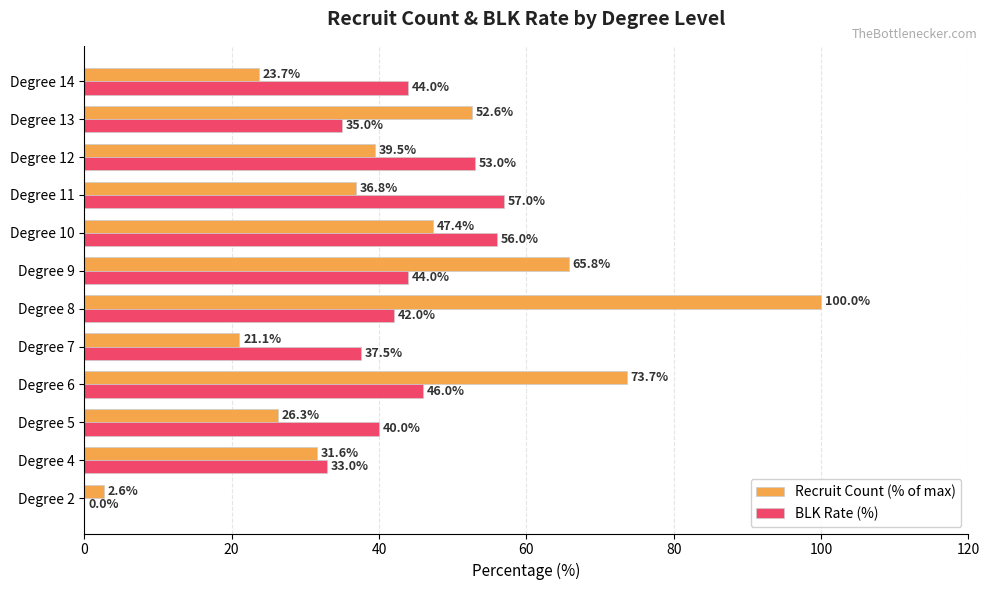

Where is BLK Rate (%) nearest to the value 28?

Degree 4